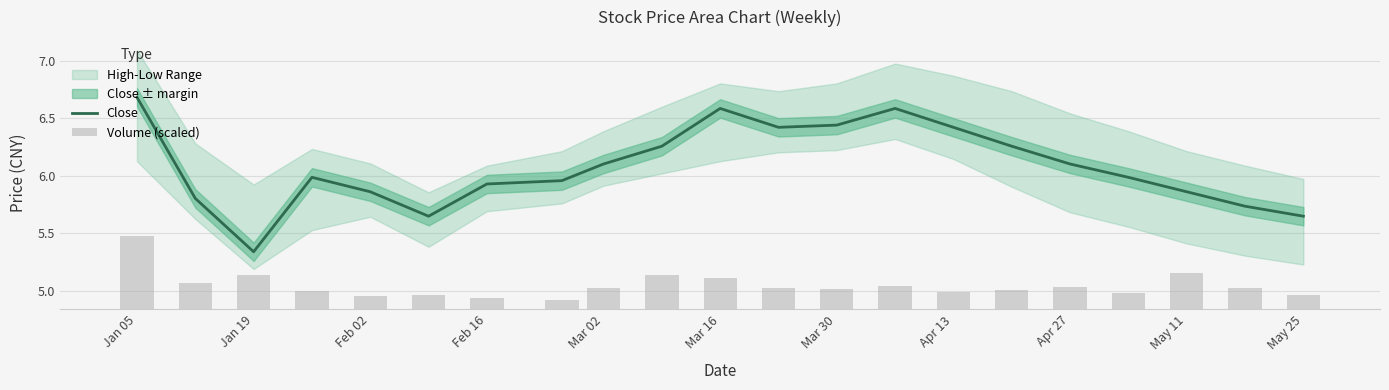

What is the value of the Volume (scaled) bar at the 8th from the left?

0.1